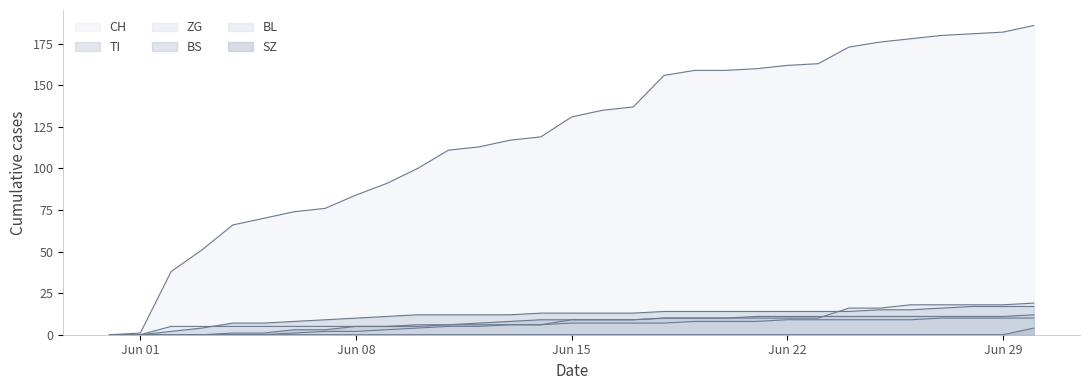

What is the value of the CH point at the 9th from the left?

84